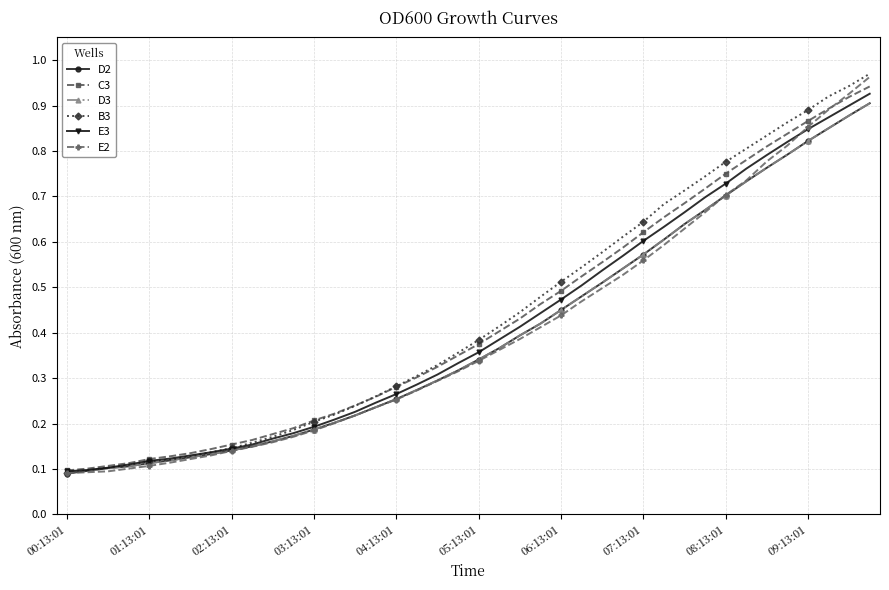

Does the chart have visible grid lines?

Yes